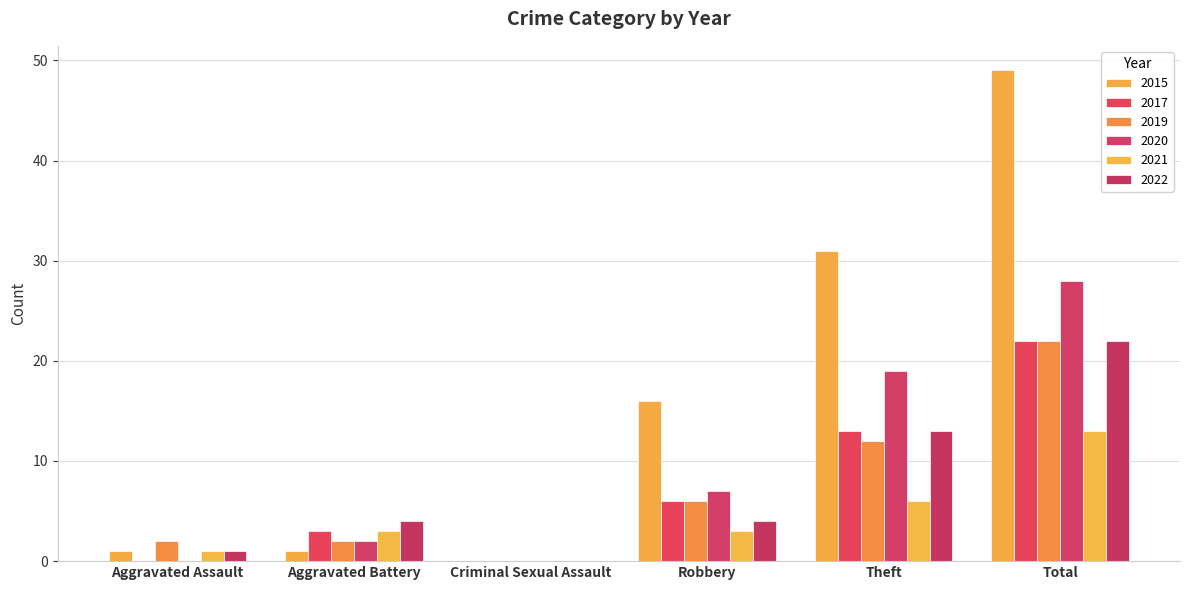

At Total, list the series in order from smallest to largest.

2021, 2017, 2019, 2022, 2020, 2015